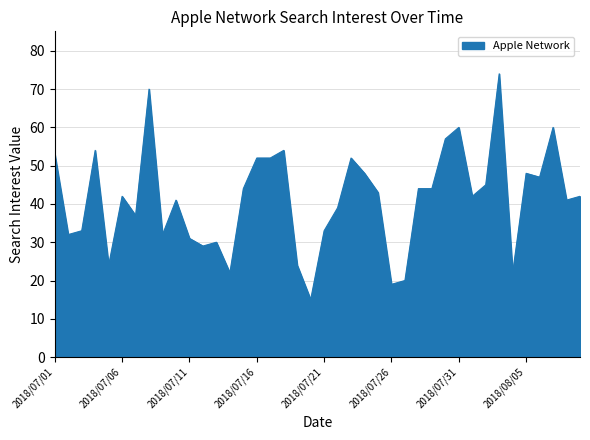

What is the minimum value shown in the chart?

15